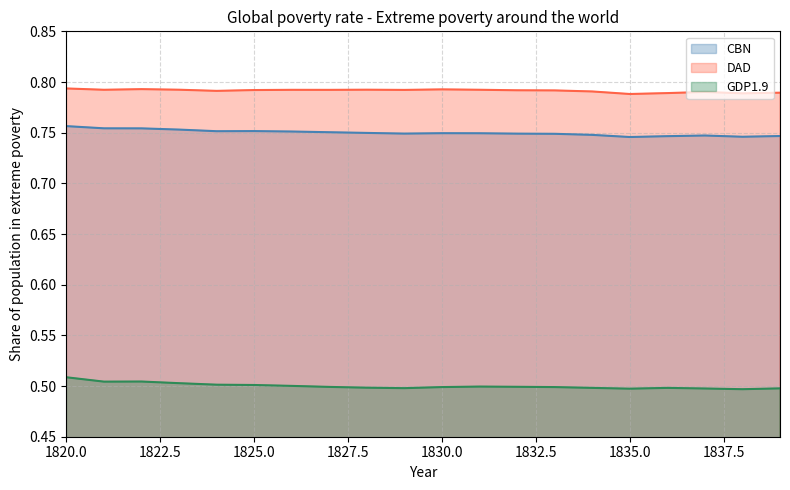

Does the chart display data point markers on the line(s)?

No